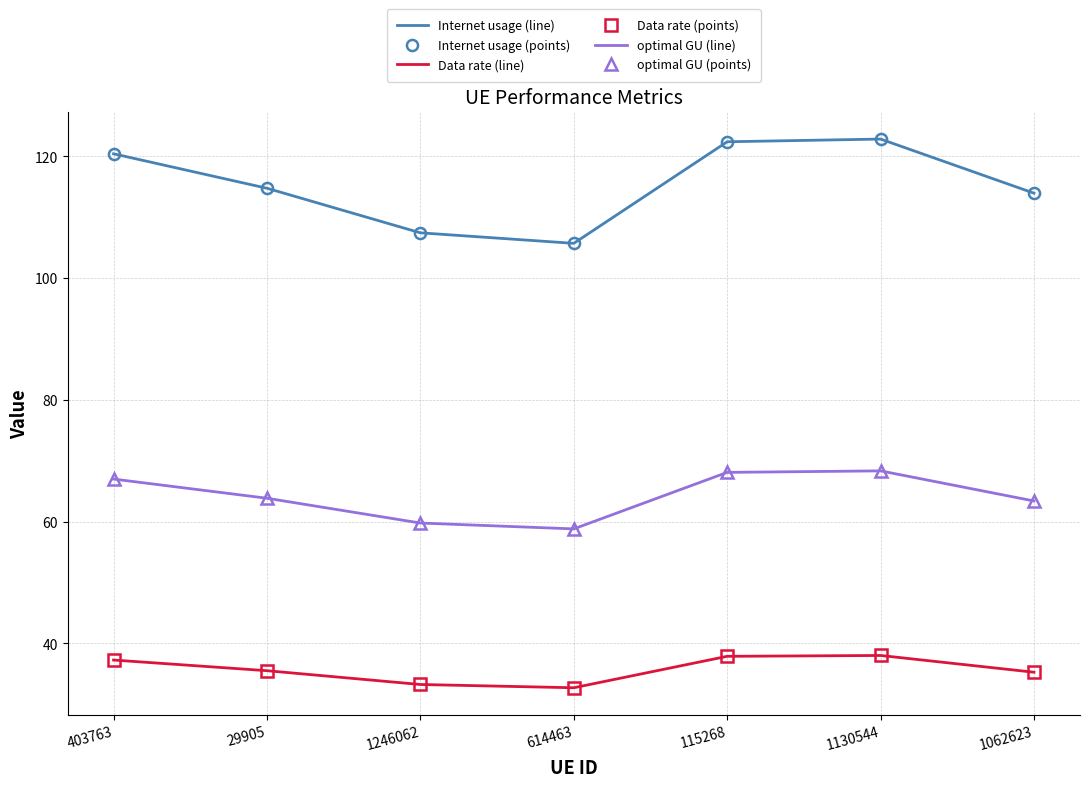

At 1246062, list the series in order from largest to smallest.

Internet usage (line), Internet usage (points), optimal GU (line), optimal GU (points), Data rate (line), Data rate (points)